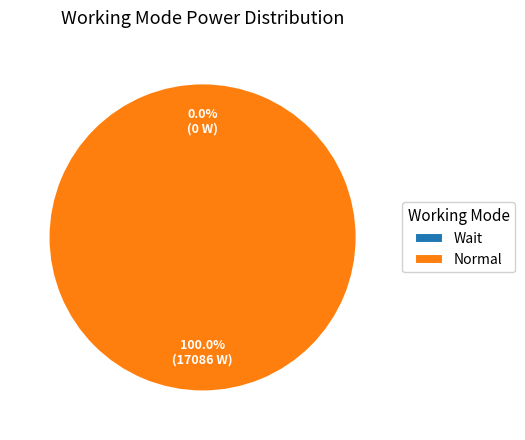

Is Normal the majority of the pie?

Yes